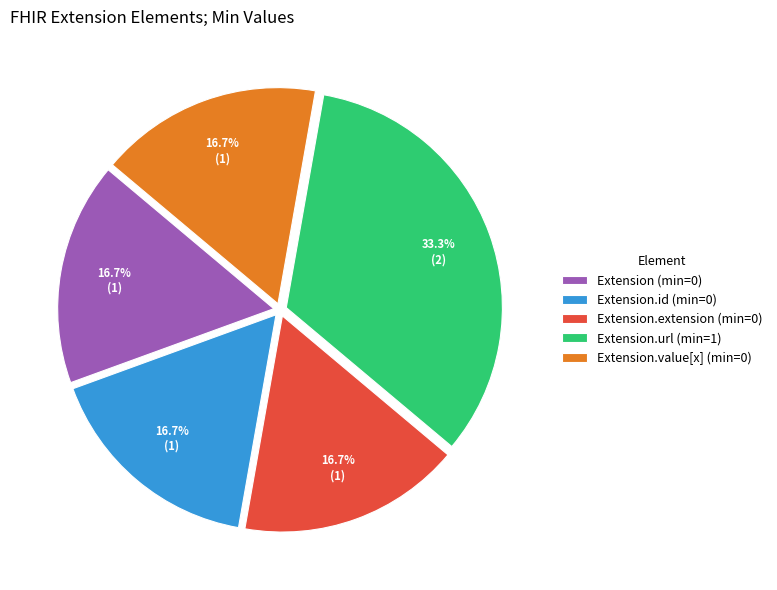

What portion of the pie excludes Extension.id (min=0)?

83.3%